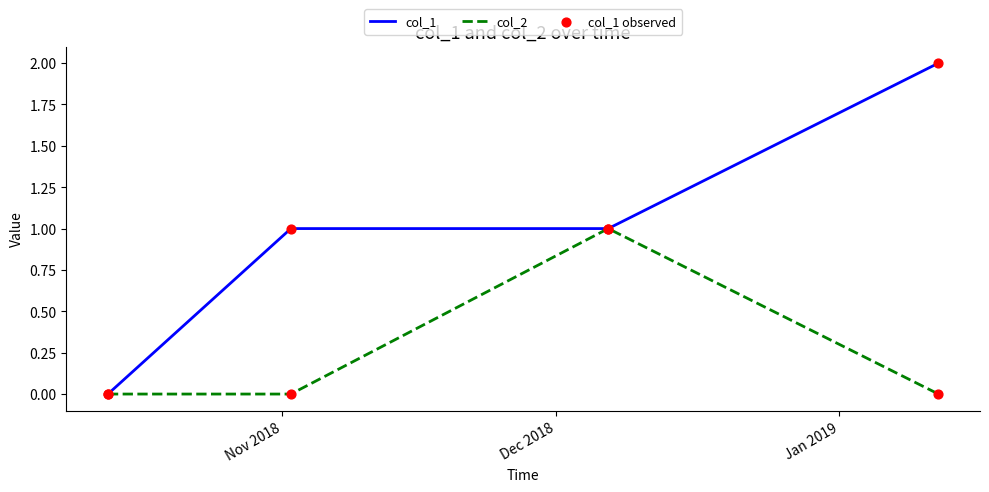

Which series has the largest total across all categories?

col_1